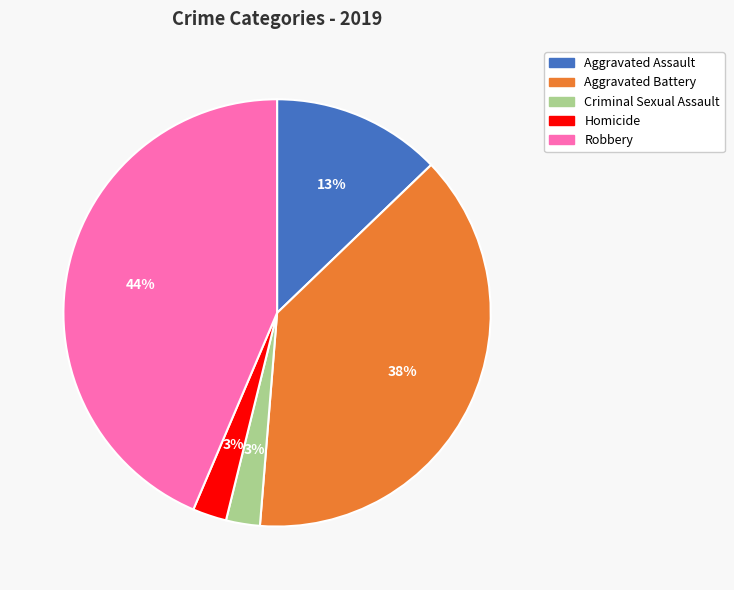

Which slice is the largest?

Robbery